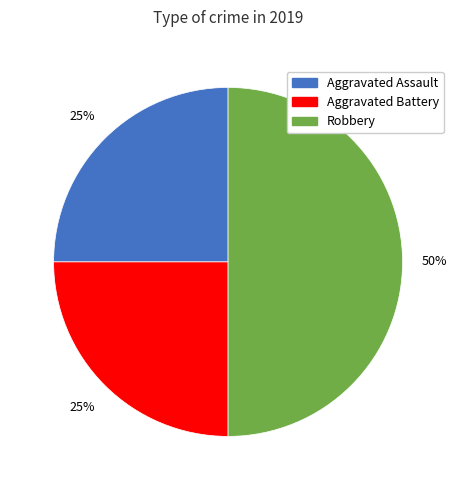

Is Aggravated Assault the majority of the pie?

No